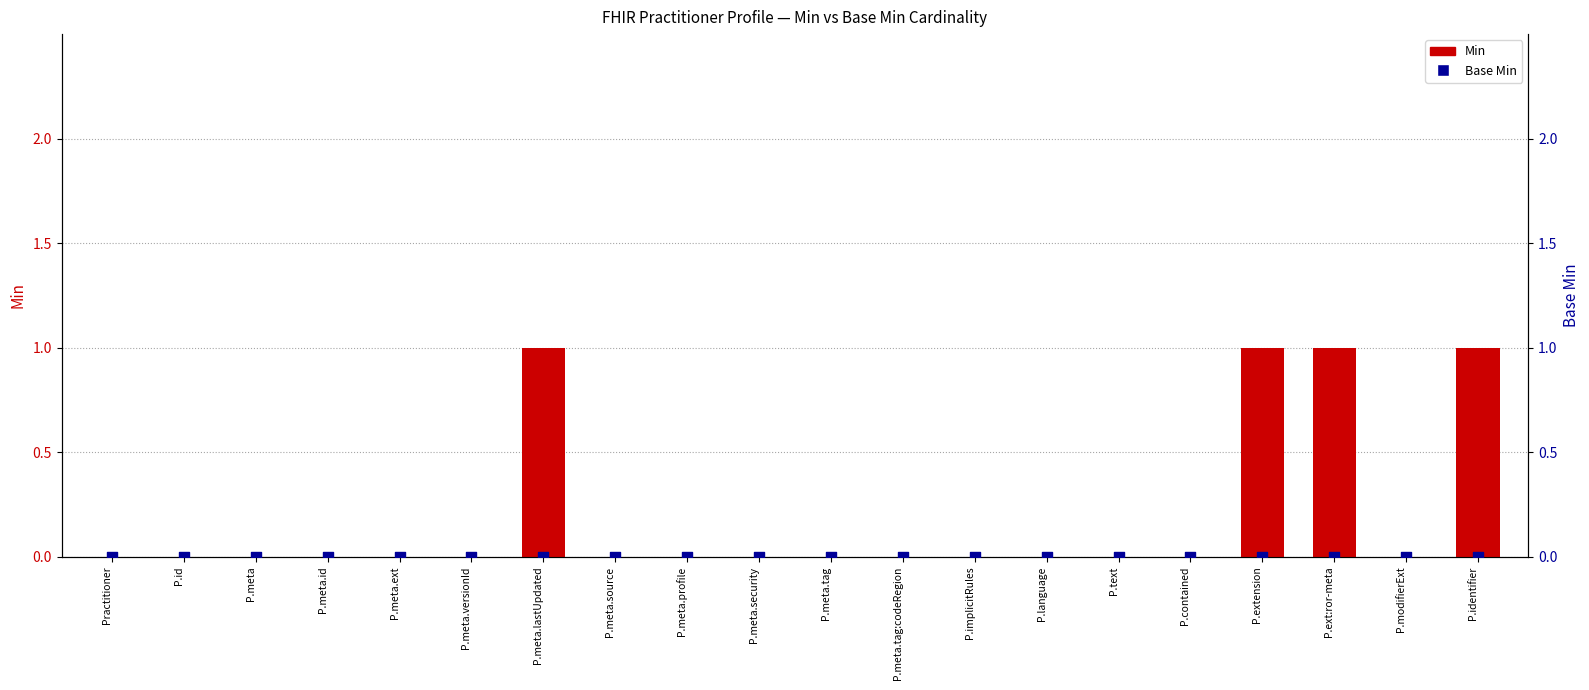

Which series contains the highest Y value?

Min